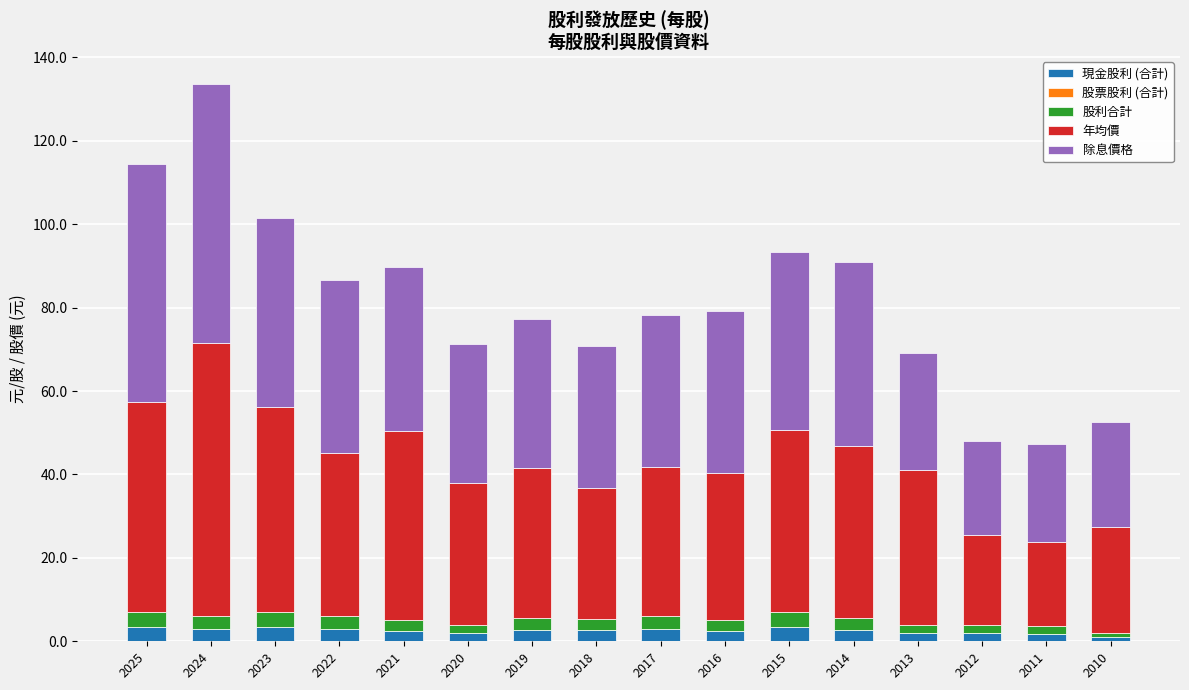

At which category is the sum across all series the highest?

2024